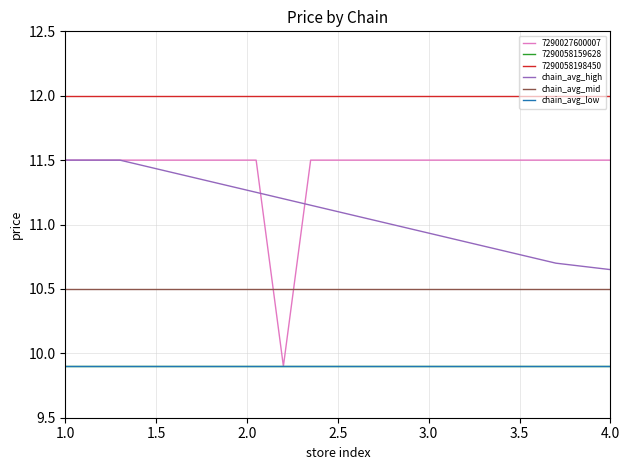

Does the chart display data point markers on the line(s)?

No